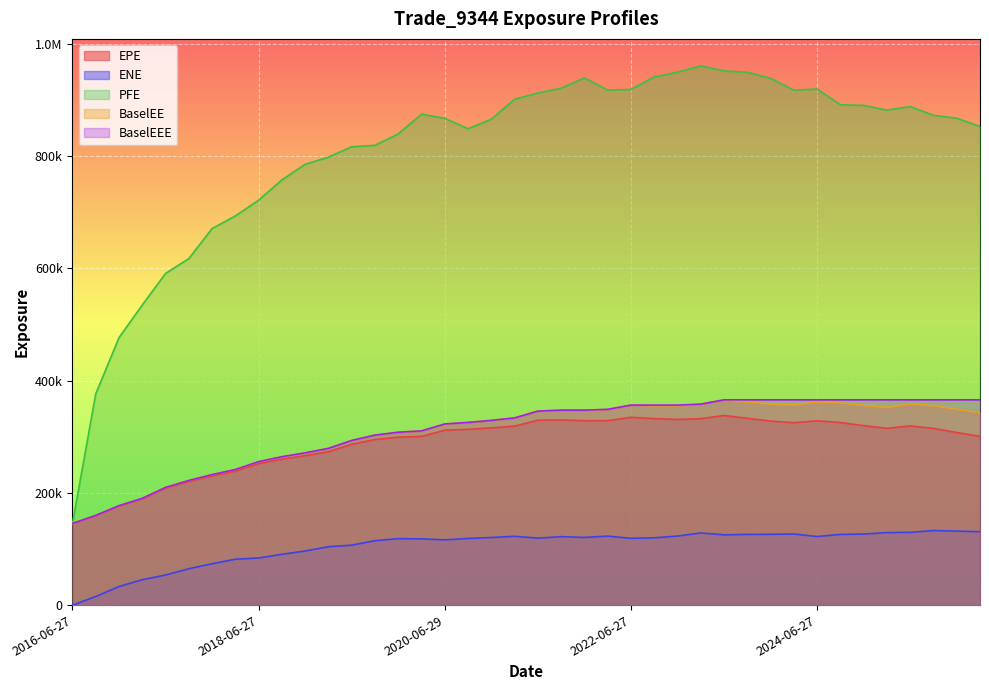

Which series has the widest spread of values?

PFE